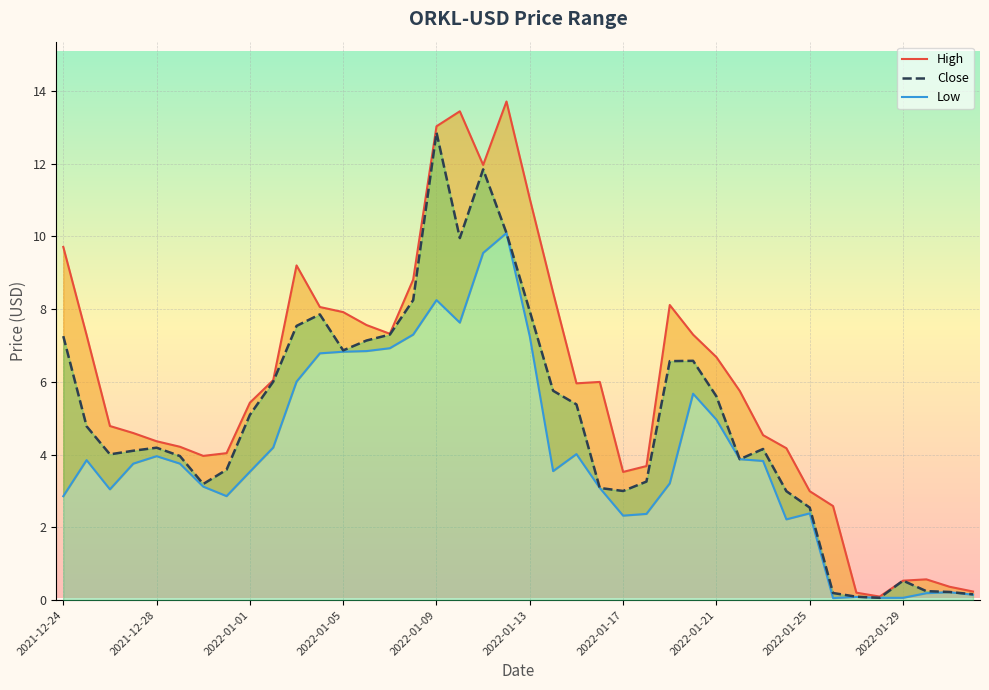

In Low, how many points are higher than both neighbors (excluding endpoints)?

9